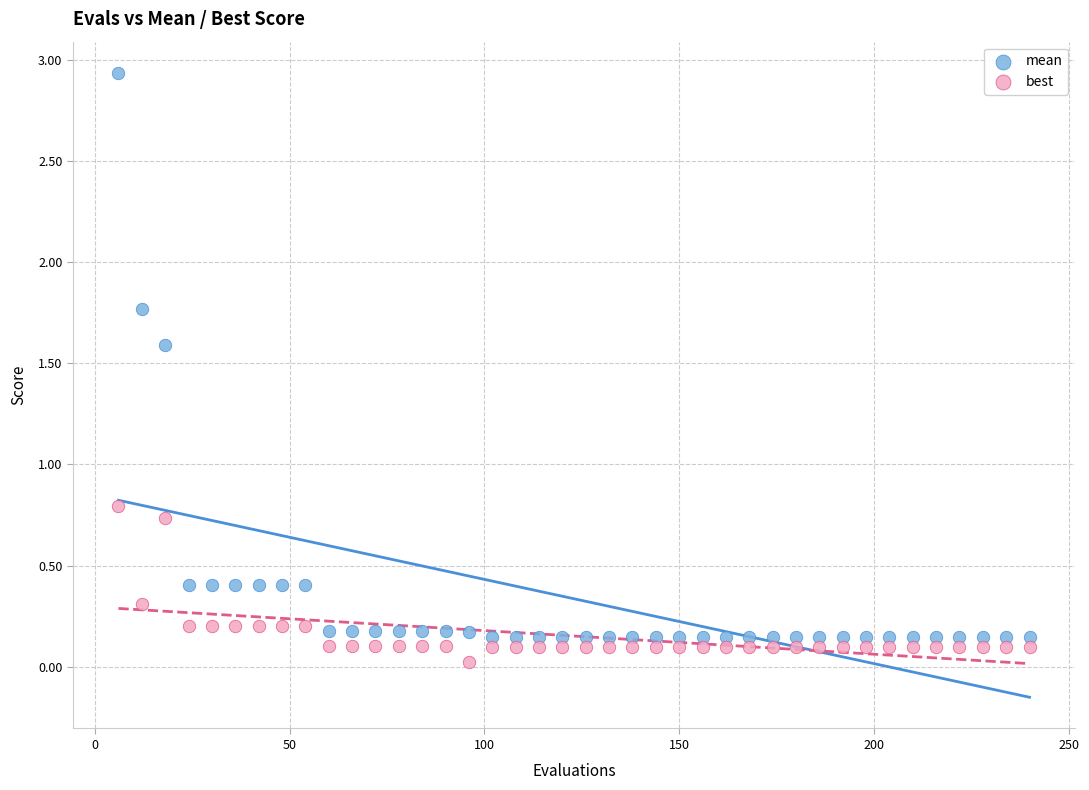

Which series contains the lowest Y value?

best